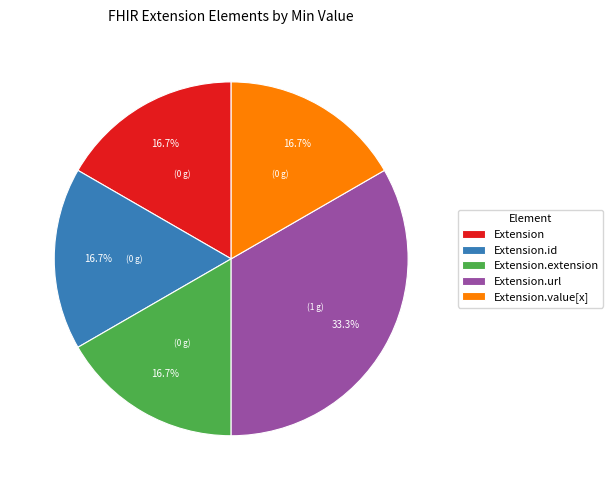

Which has a higher value, Extension.url or Extension?

Extension.url